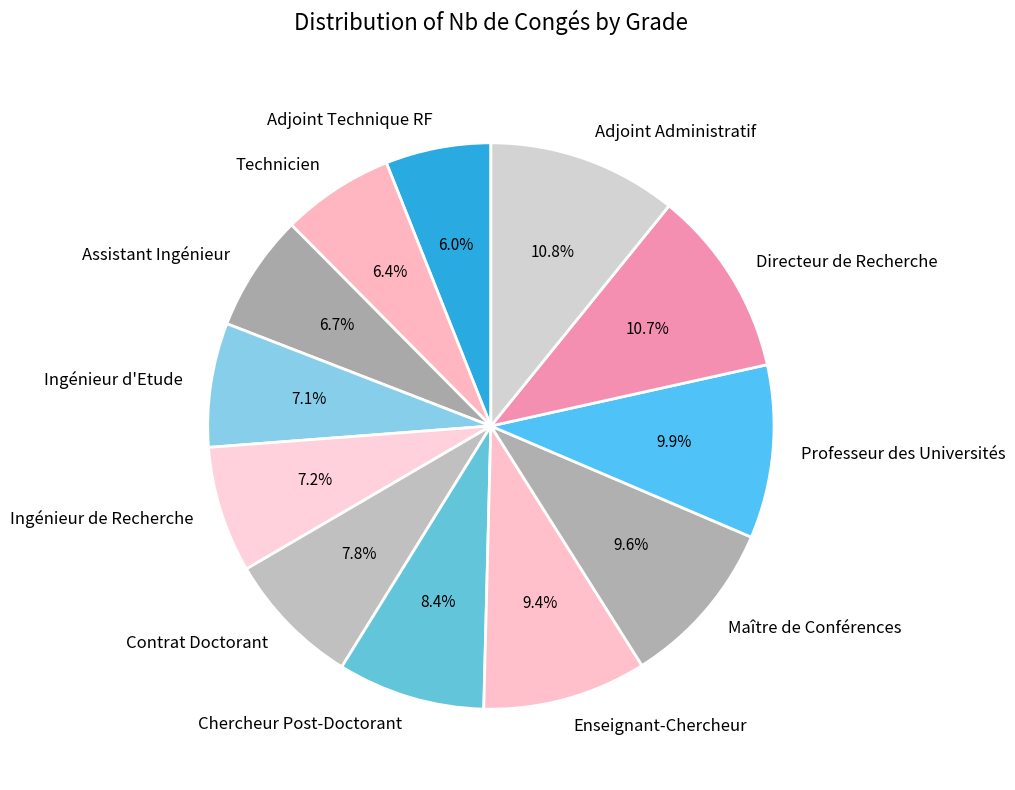

How many slices are in this pie chart?

12